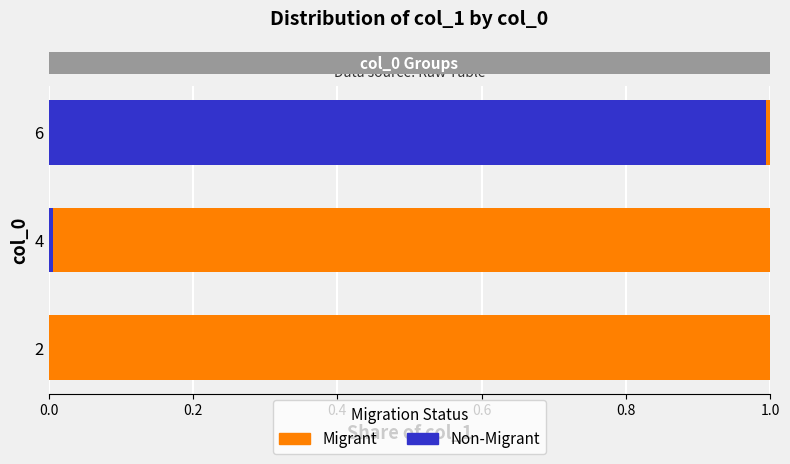

What are all the series names shown in the legend?

Migrant, Non-Migrant